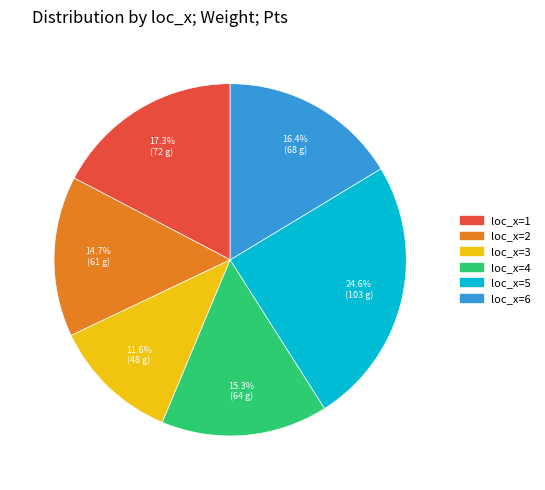

What portion of the pie excludes loc_x=6?

83.6%